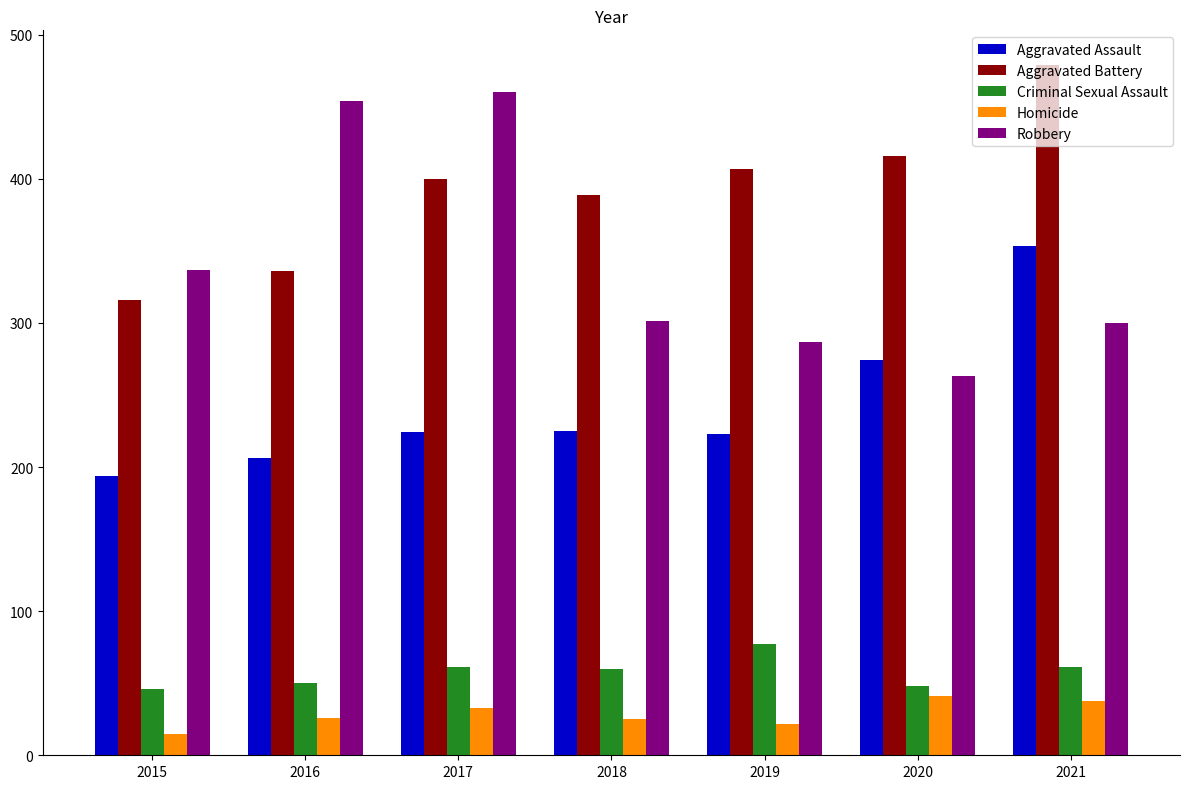

What is the approximate value of Aggravated Assault at 2021, to the nearest 5?

355